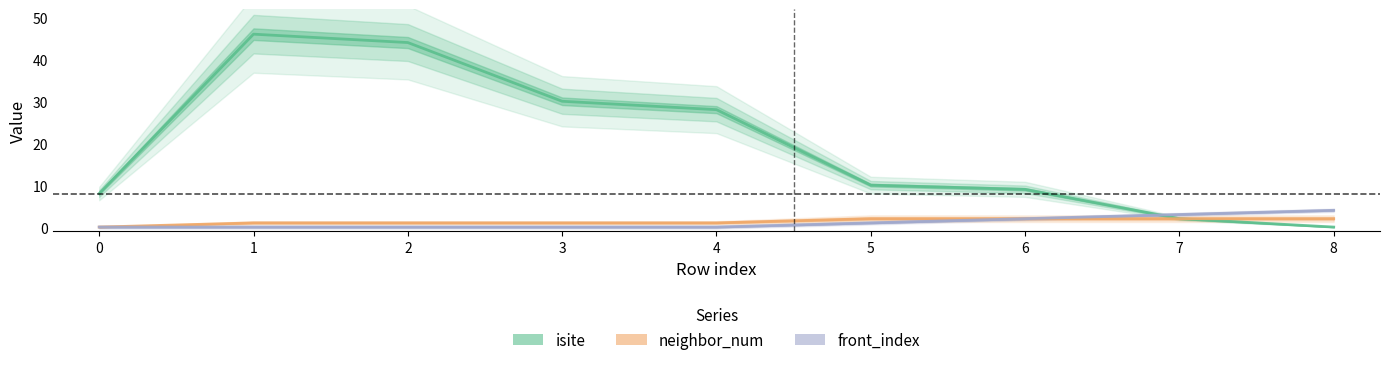

Reading left to right, list all the values displayed in this chart.

isite: 0=8	1=46	2=44	3=30	4=28	5=10	6=9	7=2	8=0
neighbor_num: 0=0	1=1	2=1	3=1	4=1	5=2	6=2	7=2	8=2
front_index: 0=0	1=0	2=0	3=0	4=0	5=1	6=2	7=3	8=4